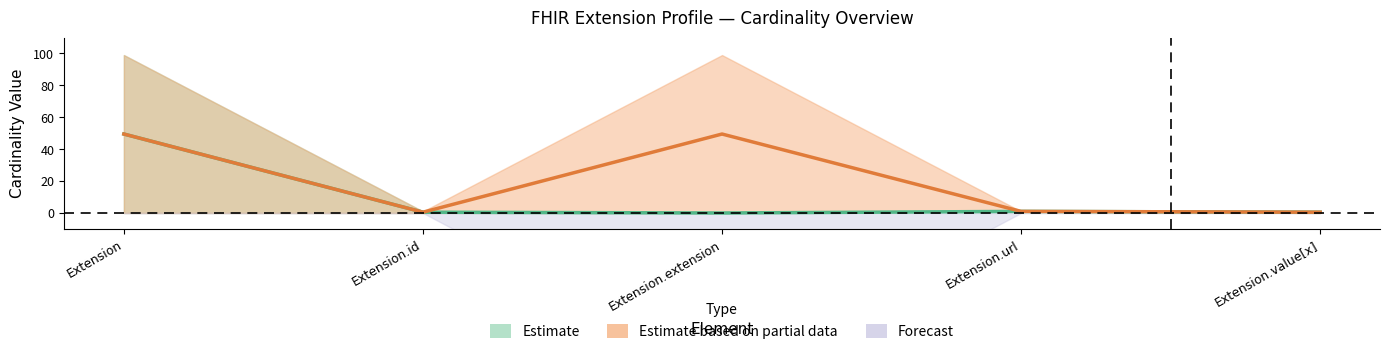

What is the minimum value for Base Max?

0.5